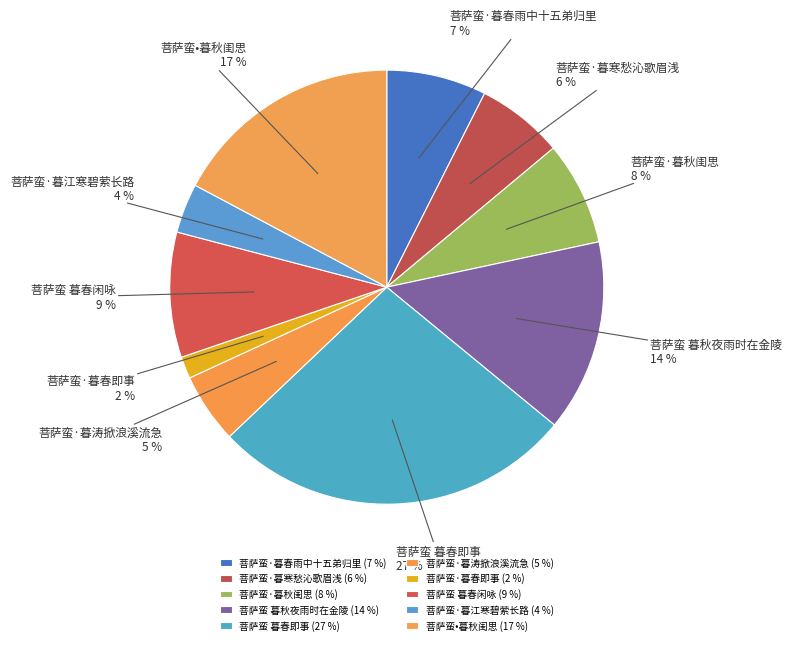

To the nearest percent, what is the average slice percentage?

10%